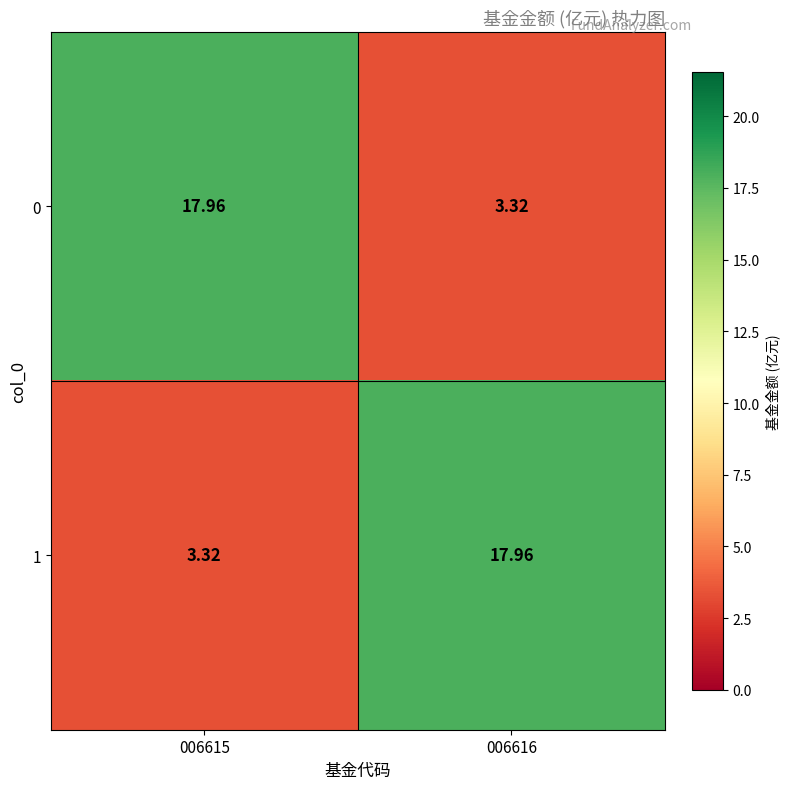

Is the value of 1 at 006615 greater than the value of 0 at 006615?

No